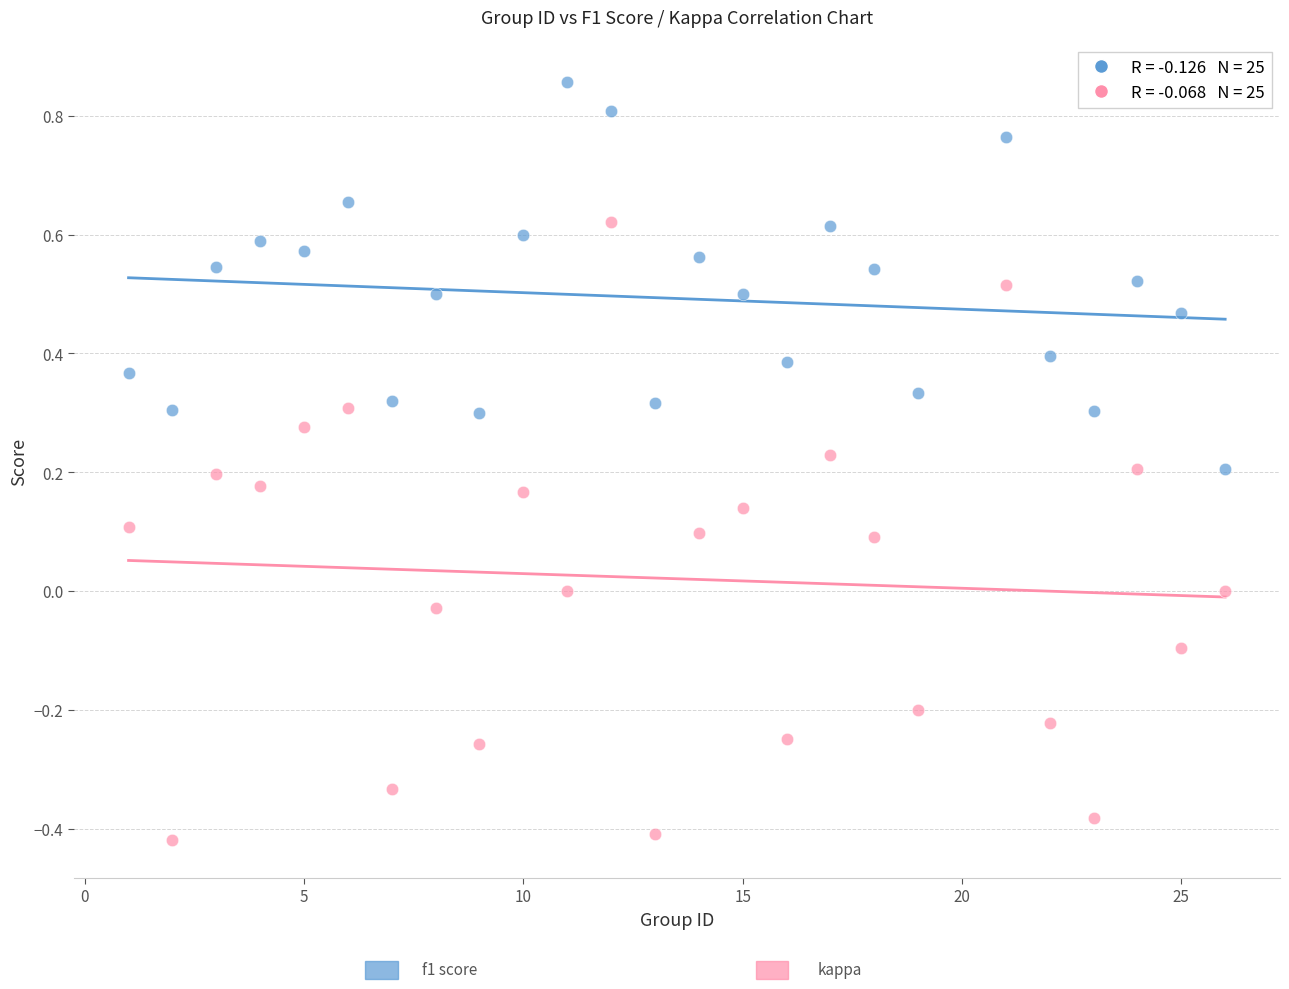

Across all data points, what is the range of X values (max minus min)?

25.0